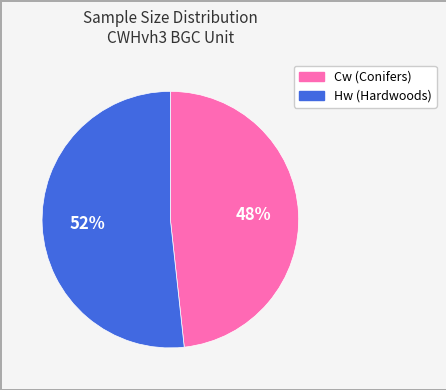

To the nearest percent, what is the average slice percentage?

50%